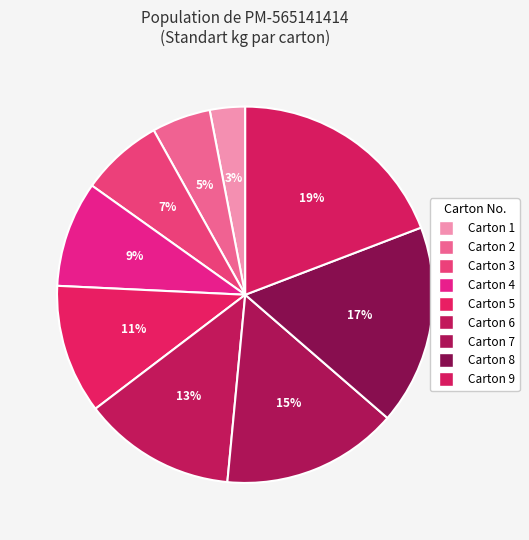

Is it true that Carton 5 is 11% of the pie?

True